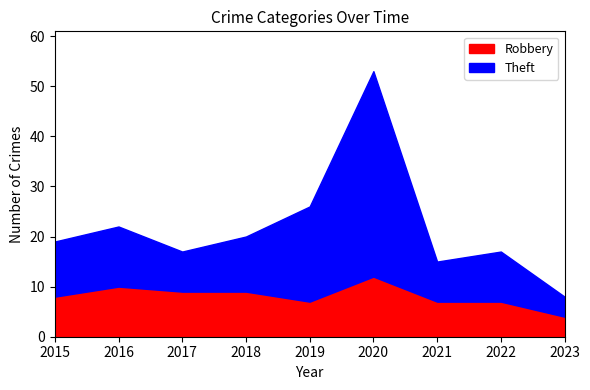

Where is Robbery nearest to the value 8?

2015